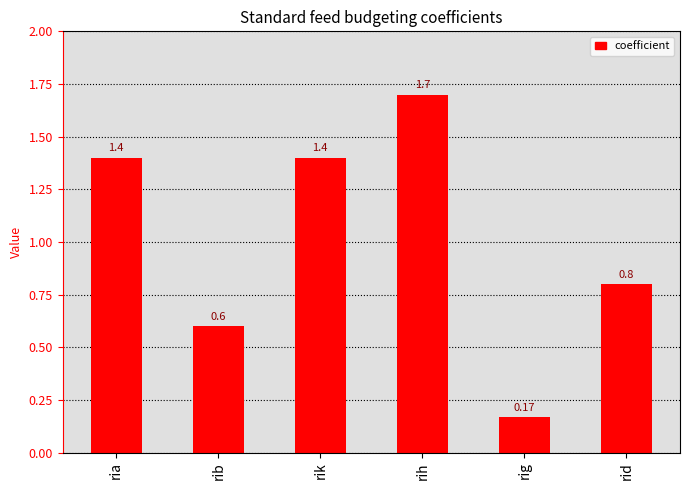

What is the label of the 1st bar from the right?

rid